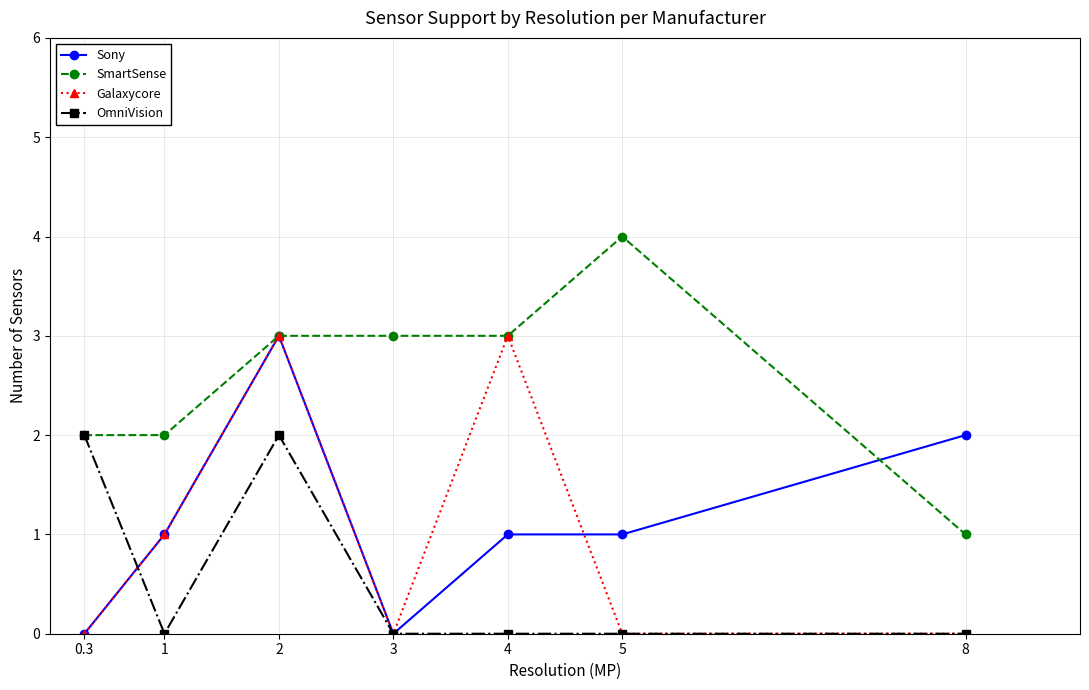

What is the difference between the highest and lowest values at 8?

2